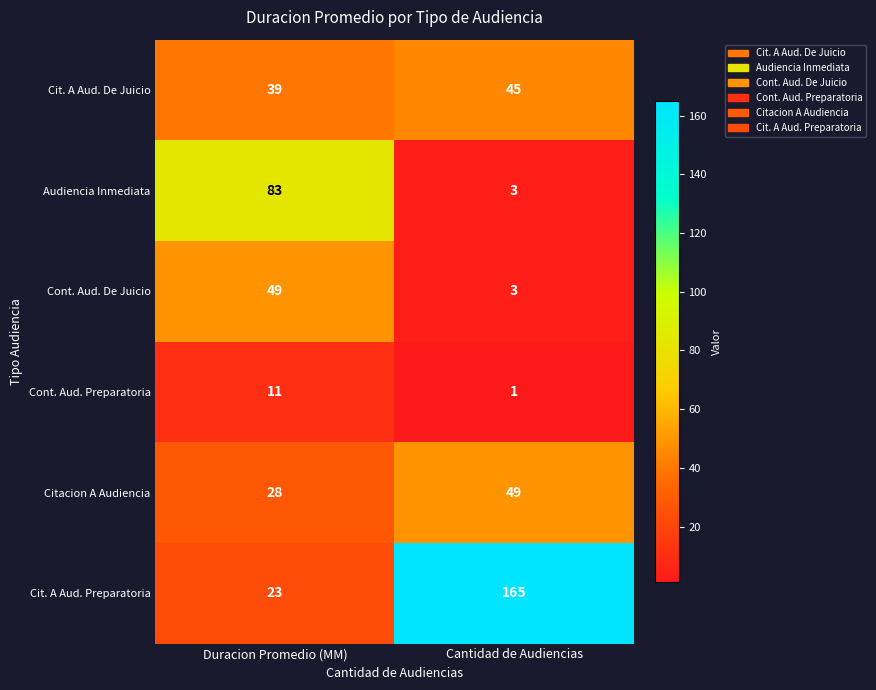

What is the spread (max minus min) of values at Cantidad de Audiencias?

164